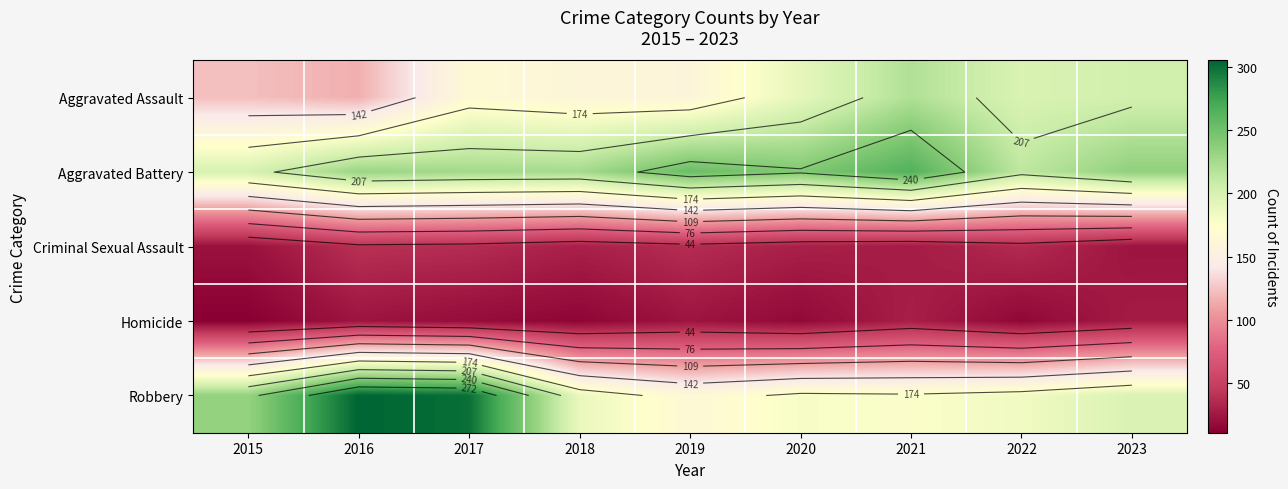

Which series has the widest spread of values?

Robbery